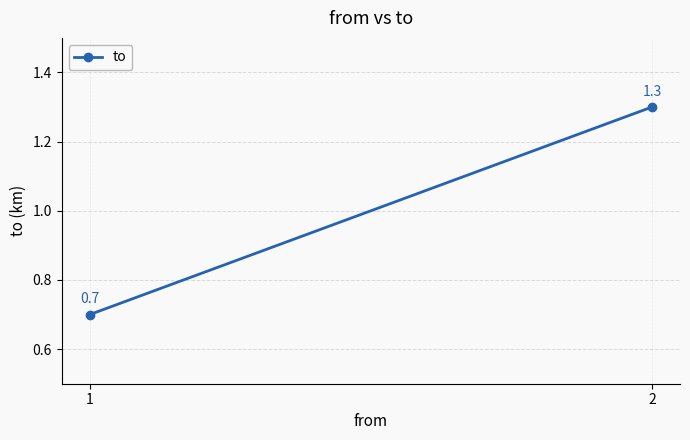

What is the approximate value at 1?

0.7